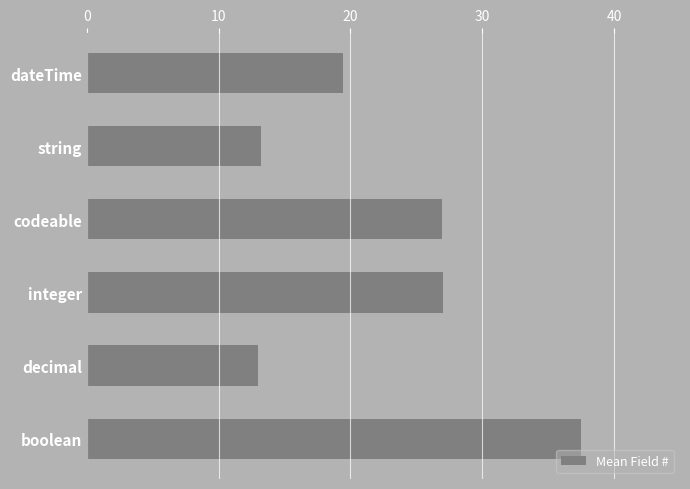

What is the sum of all values?

137.1